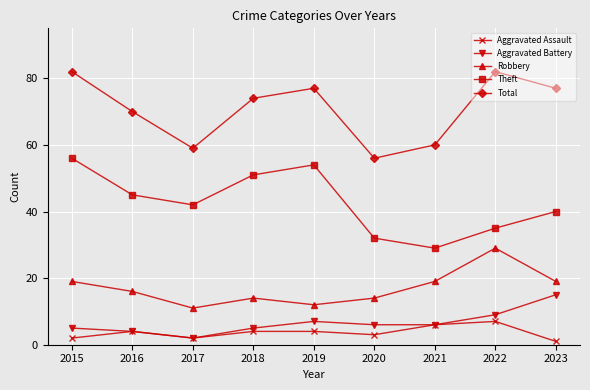

True or false: Theft and Aggravated Battery cross at least once.

False